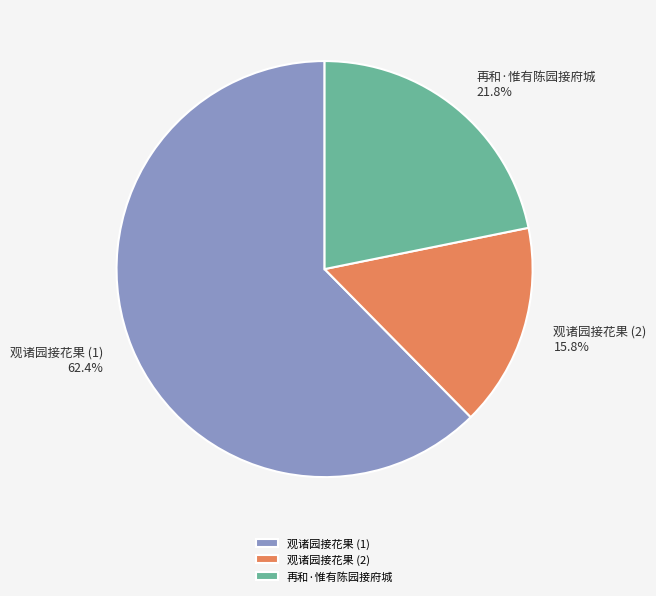

Is the sum of 再和·惟有陈园接府城 and 观诸园接花果 (1) greater than half?

Yes